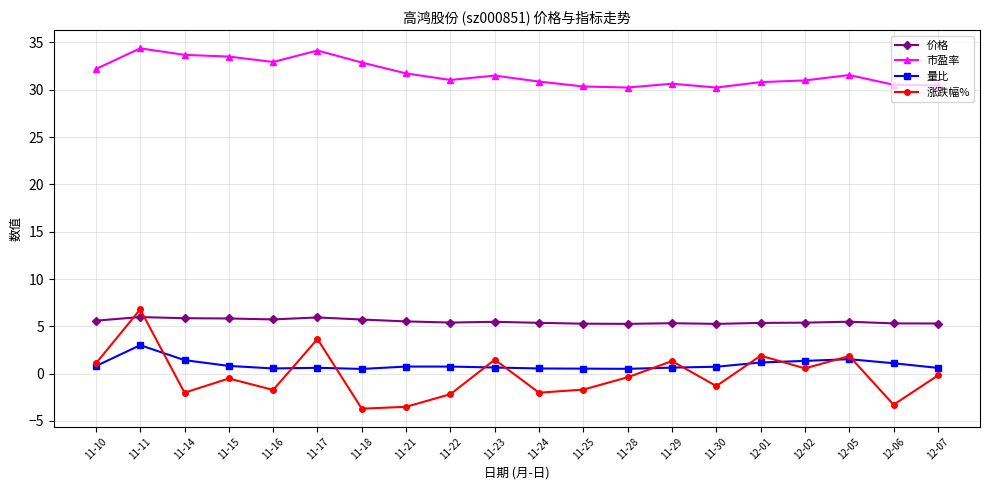

What is the lowest value of the 价格 series?

5.3